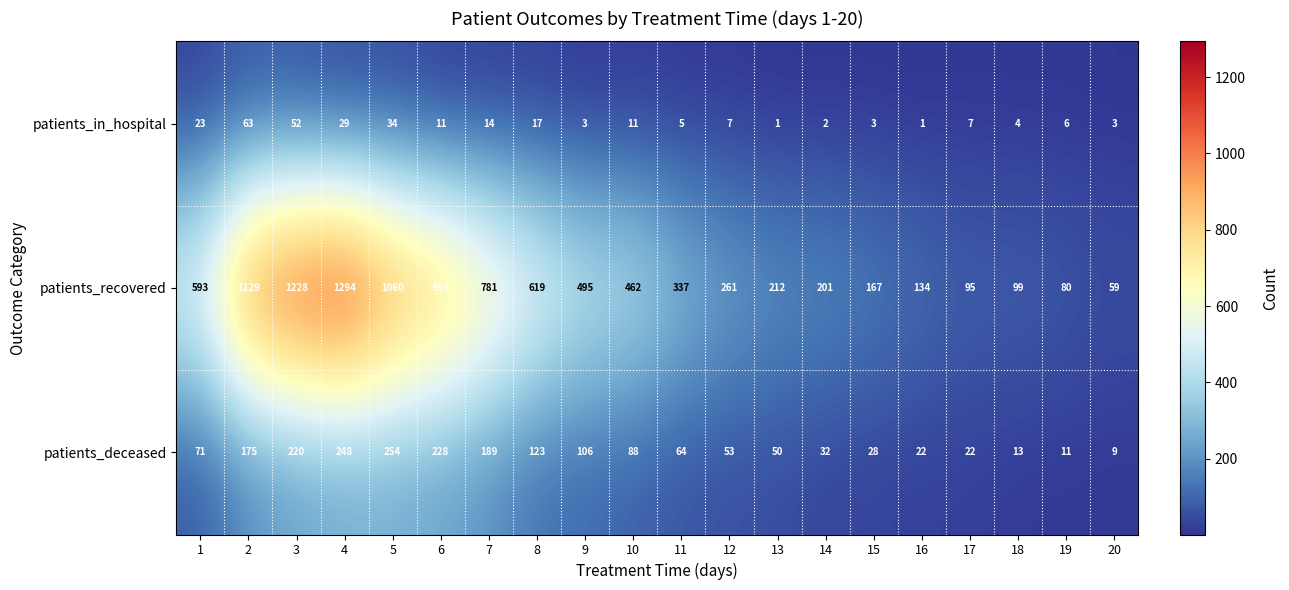

At which label is patients_deceased closest to 131?

8